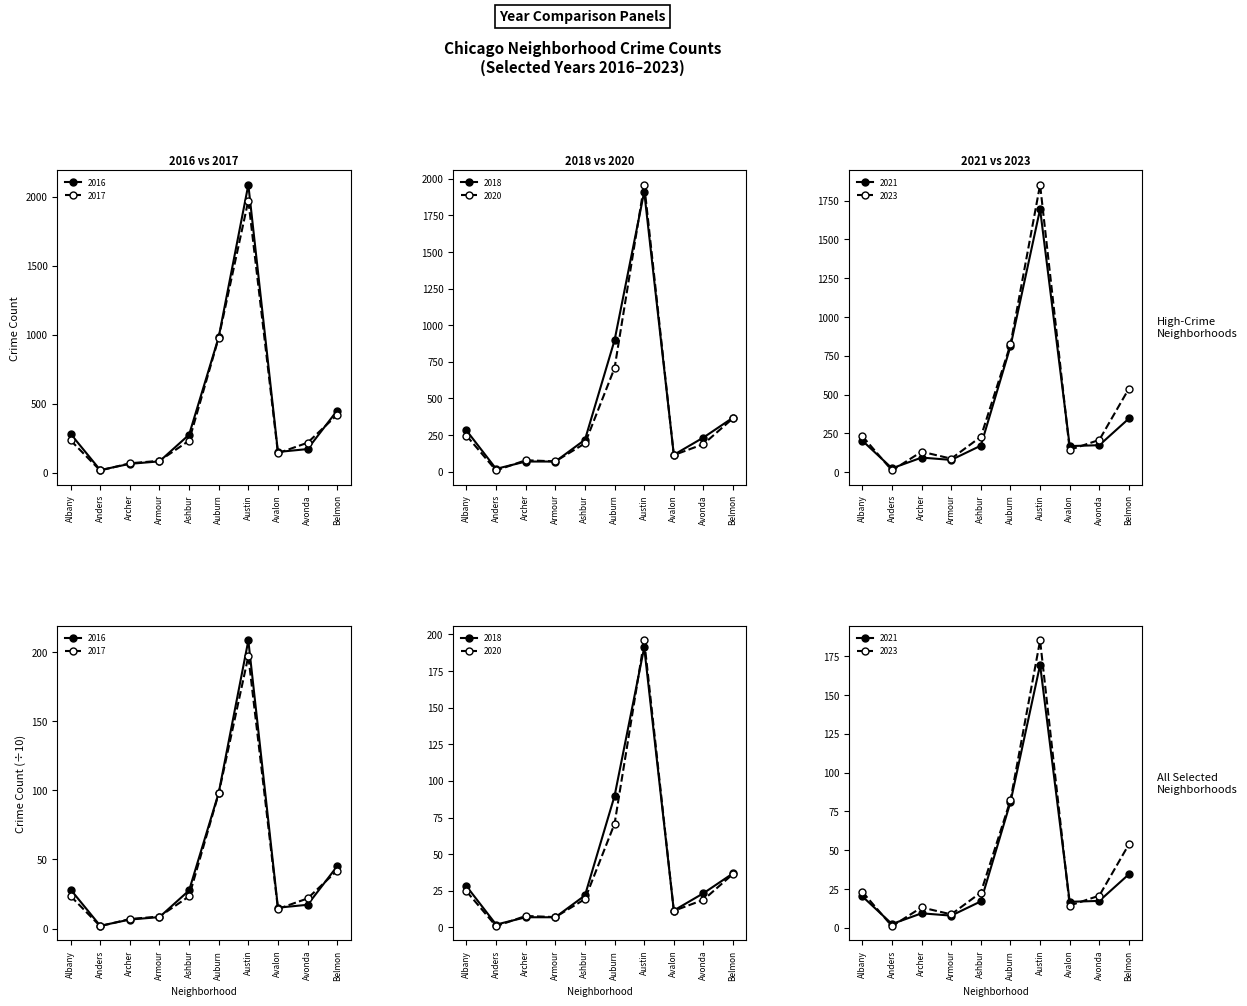

What is the value of the 2016 point at the 7th from the left?

2086.0